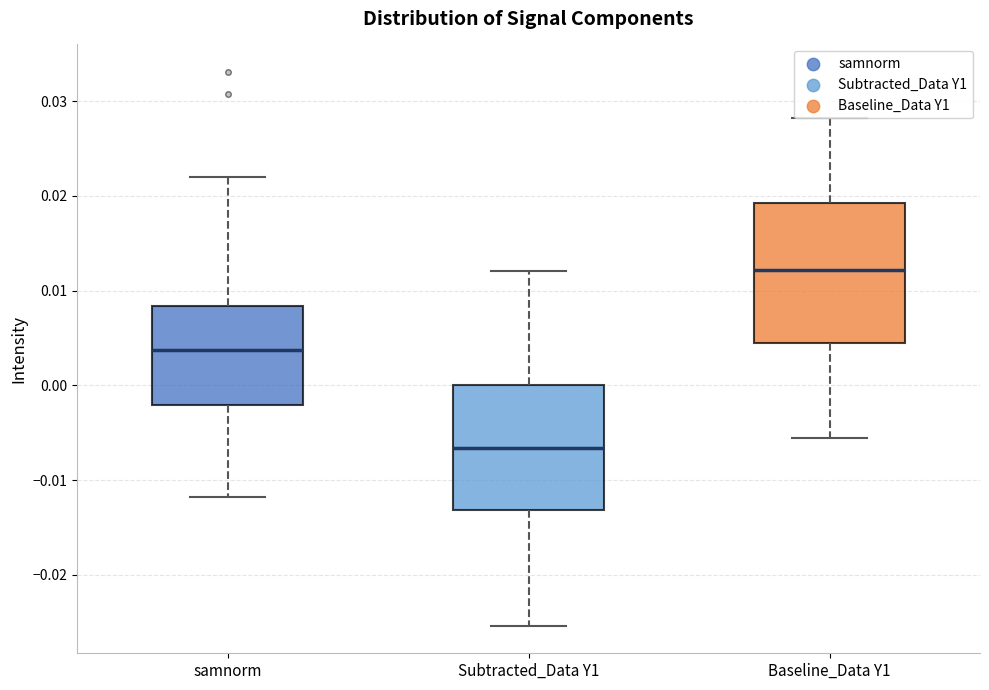

Reading left to right, transcribe this box plot: for each box, give where its median line is, the range the box spans, and where its two whiskers end, as read against the y-axis. The values are not printed on the chart, so give them approximately, as read against the axis.

samnorm: median 0.004, box -0.002 to 0.008, whiskers -0.012 to 0.022
Subtracted_Data Y1: median -0.007, box -0.013 to 0.000, whiskers -0.025 to 0.012
Baseline_Data Y1: median 0.012, box 0.004 to 0.019, whiskers -0.006 to 0.028